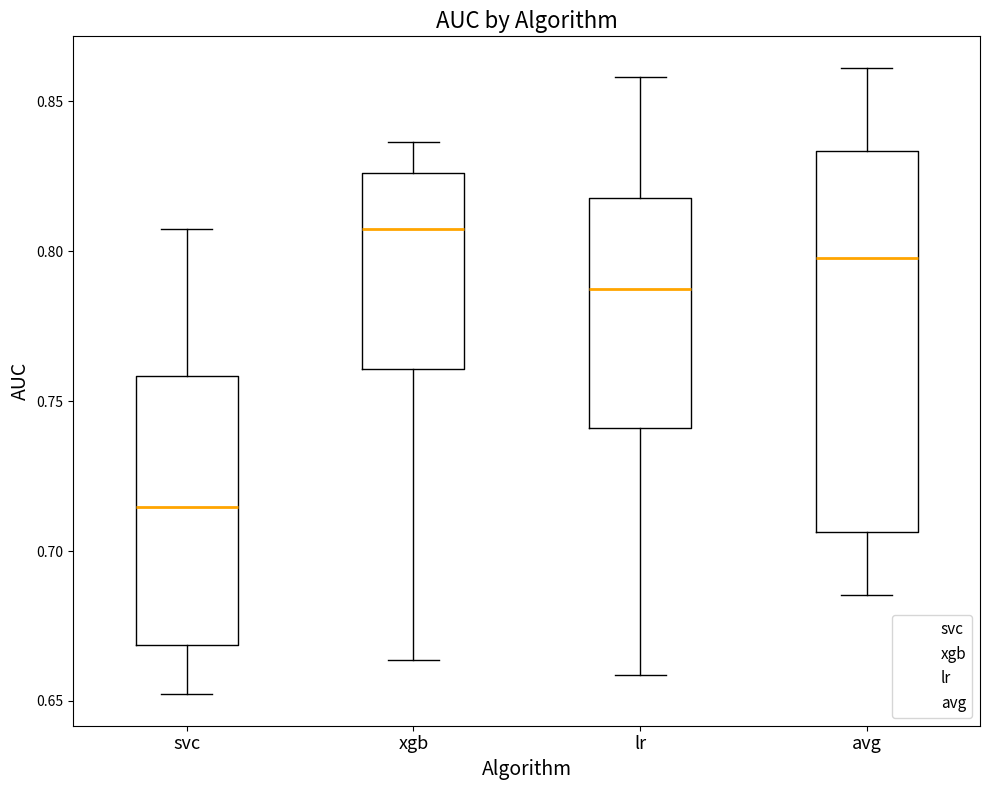

Reading left to right, transcribe this box plot: for each box, give where its median line is, the range the box spans, and where its two whiskers end, as read against the y-axis. The values are not printed on the chart, so give them approximately, as read against the axis.

svc: median 0.715, box 0.670 to 0.760, whiskers 0.650 to 0.805
xgb: median 0.805, box 0.760 to 0.825, whiskers 0.665 to 0.835
lr: median 0.790, box 0.740 to 0.820, whiskers 0.660 to 0.860
avg: median 0.800, box 0.705 to 0.835, whiskers 0.685 to 0.860